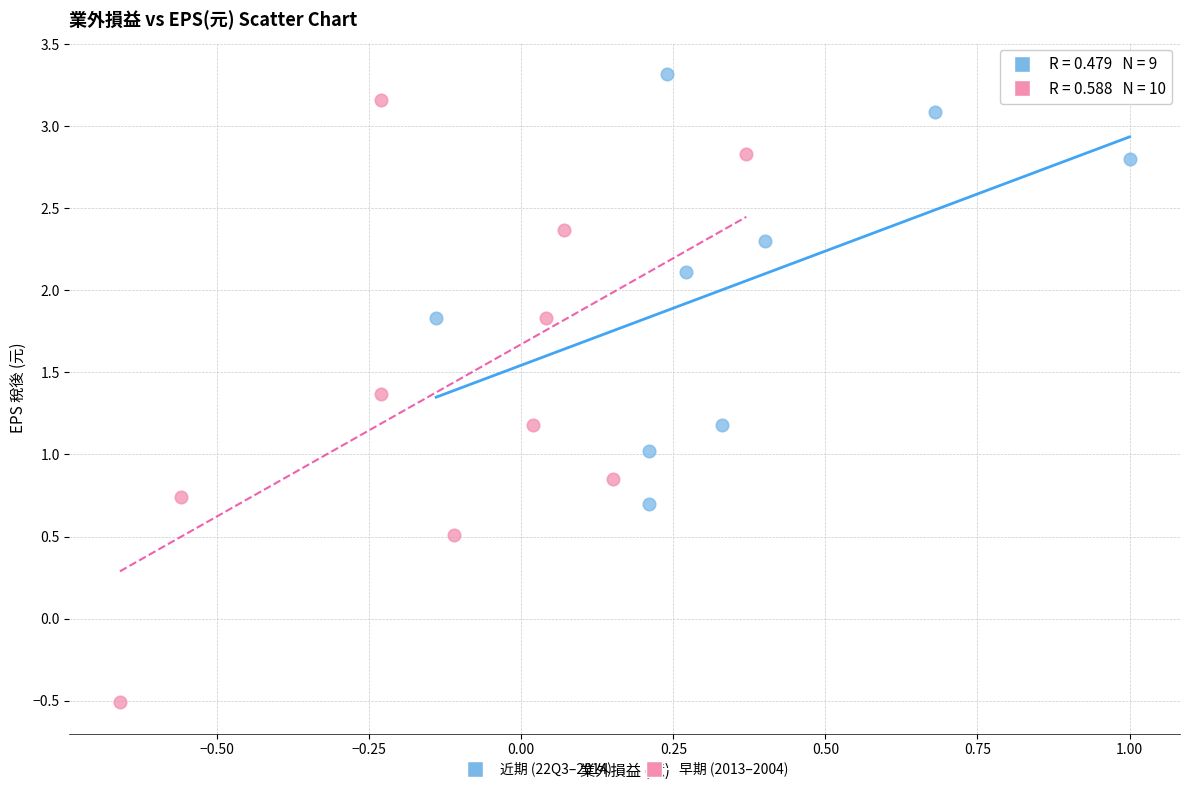

Which series has the widest spread of Y values?

早期 (2013–2004)